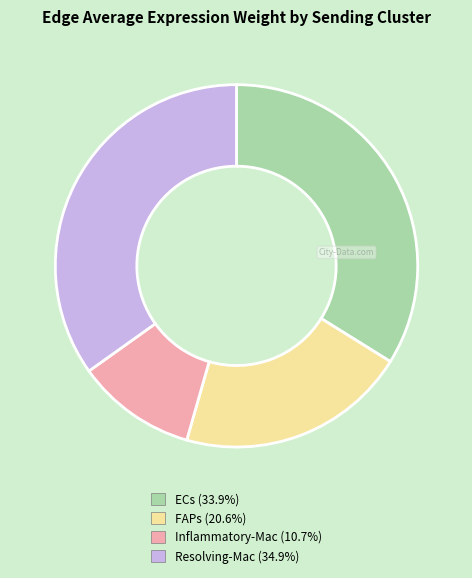

Which category has the biggest portion of the pie?

Resolving-Mac